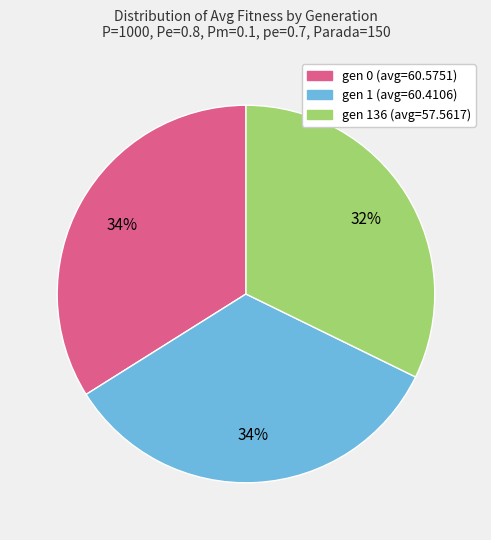

Is the sum of gen 0 (avg=60.5751) and gen 136 (avg=57.5617) greater than half?

Yes